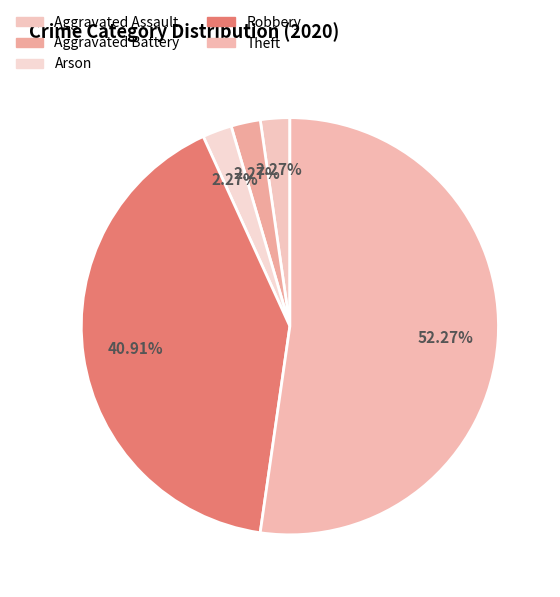

Rank the categories by value from lowest to highest.

Aggravated Assault, Aggravated Battery, Arson, Robbery, Theft